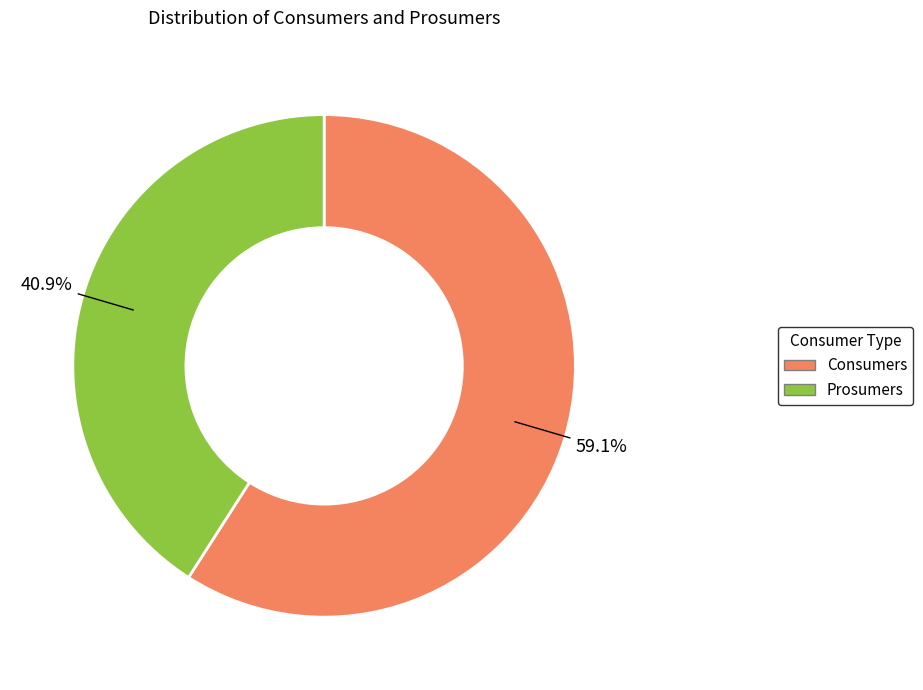

Is the sum of Consumers and Prosumers greater than half?

Yes